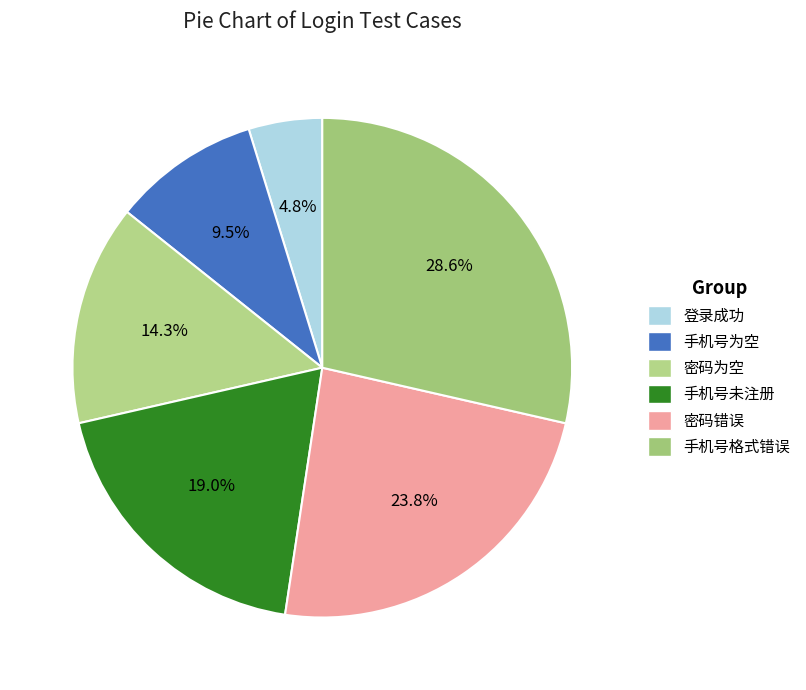

Rank the categories by value from highest to lowest.

手机号格式错误, 密码错误, 手机号未注册, 密码为空, 手机号为空, 登录成功